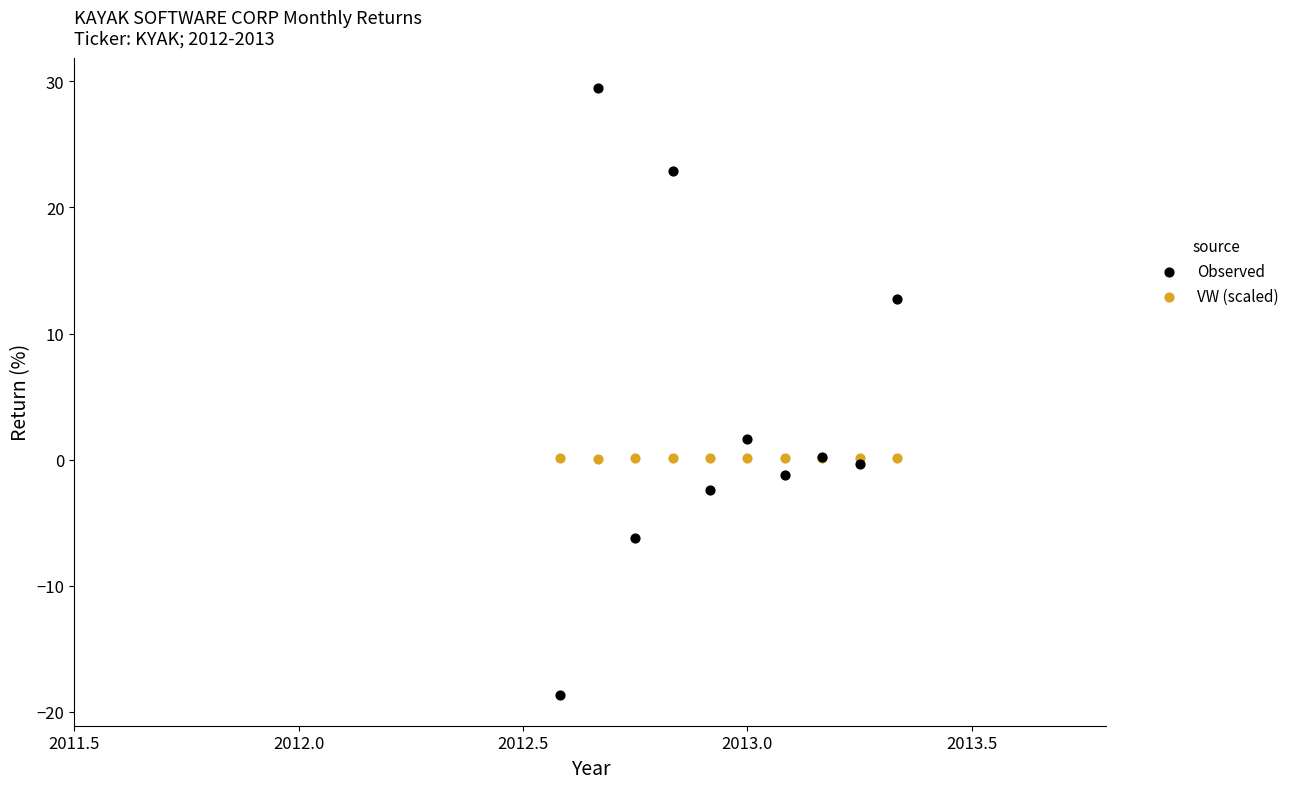

Which series has the widest spread of Y values?

Observed